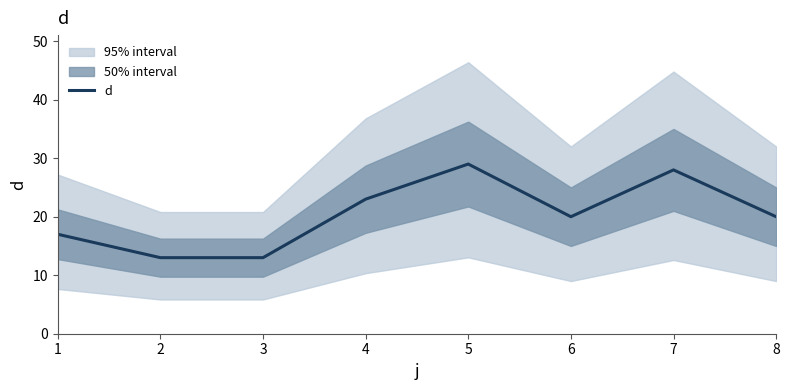

Does the chart display data point markers on the line(s)?

No